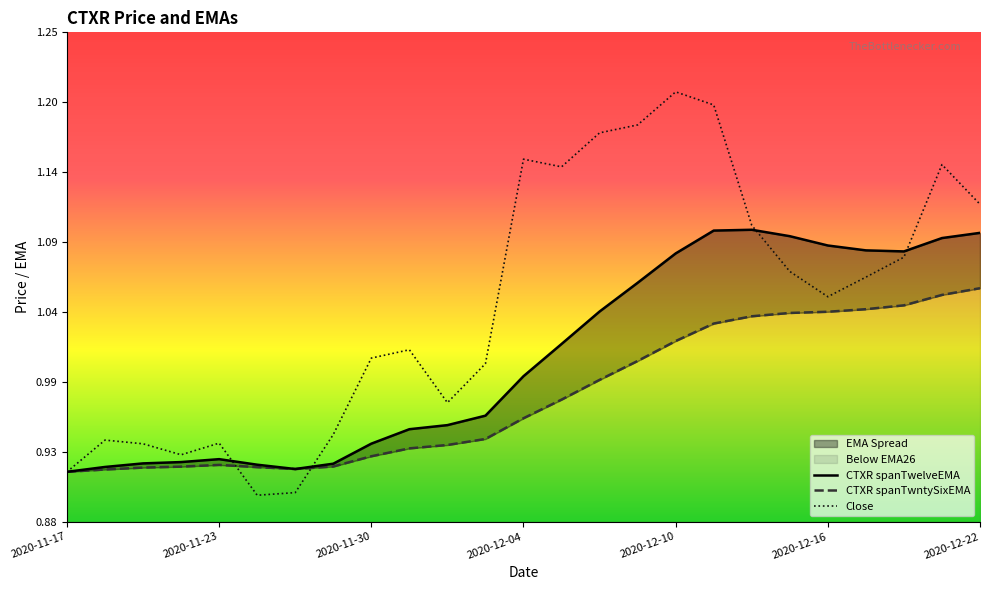

What is the difference between the second highest and minimum values in the CTXR spanTwelveEMA series?

0.2